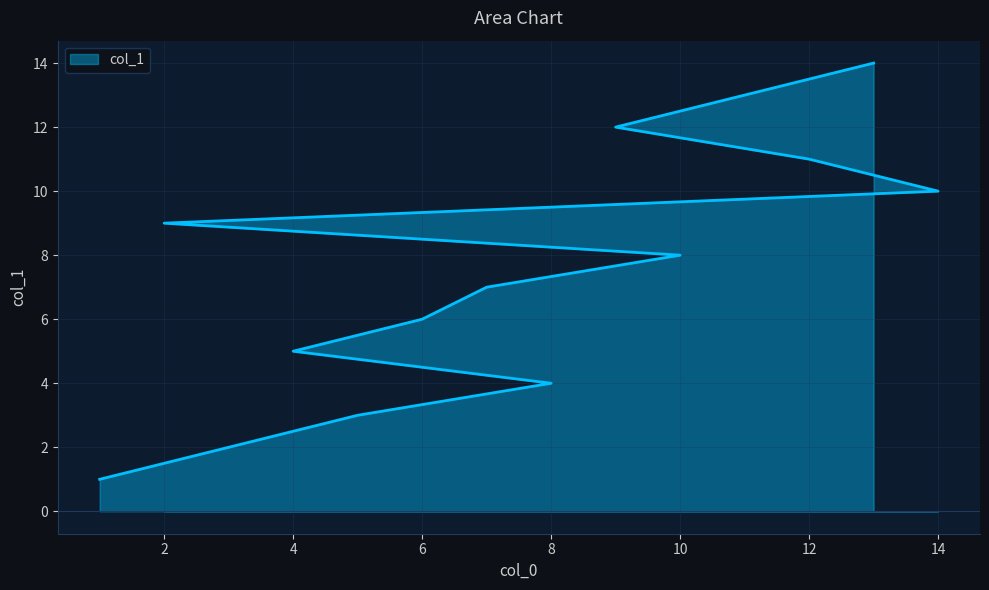

At which category does the chart reach its peak across all series?

13